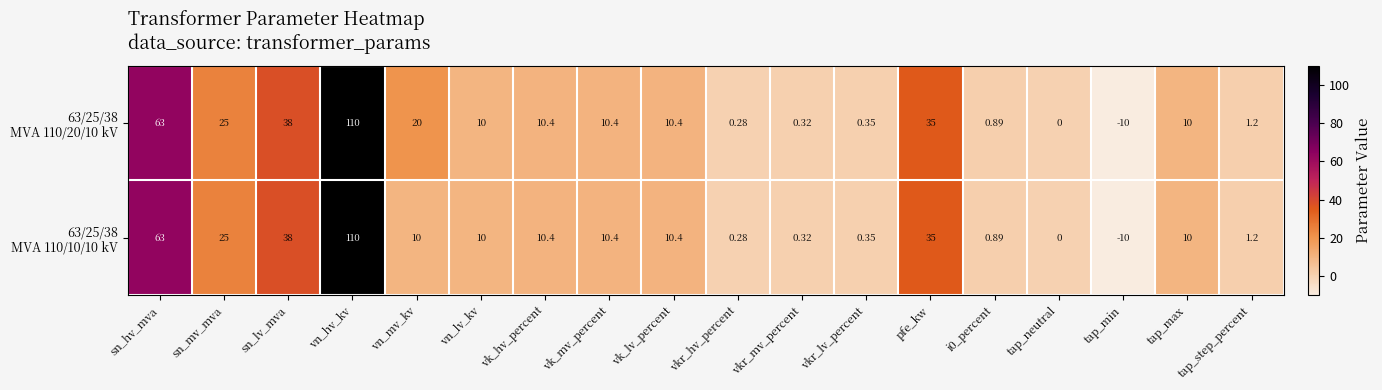

How many series are shown in this chart?

2